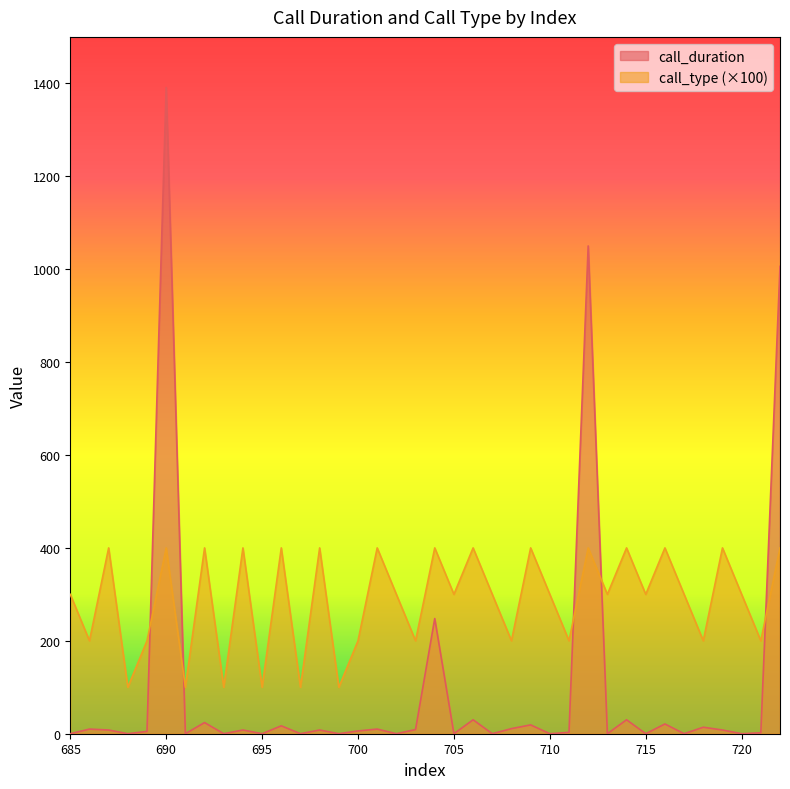

The call_duration series shows 5 at 689. True or false?

True